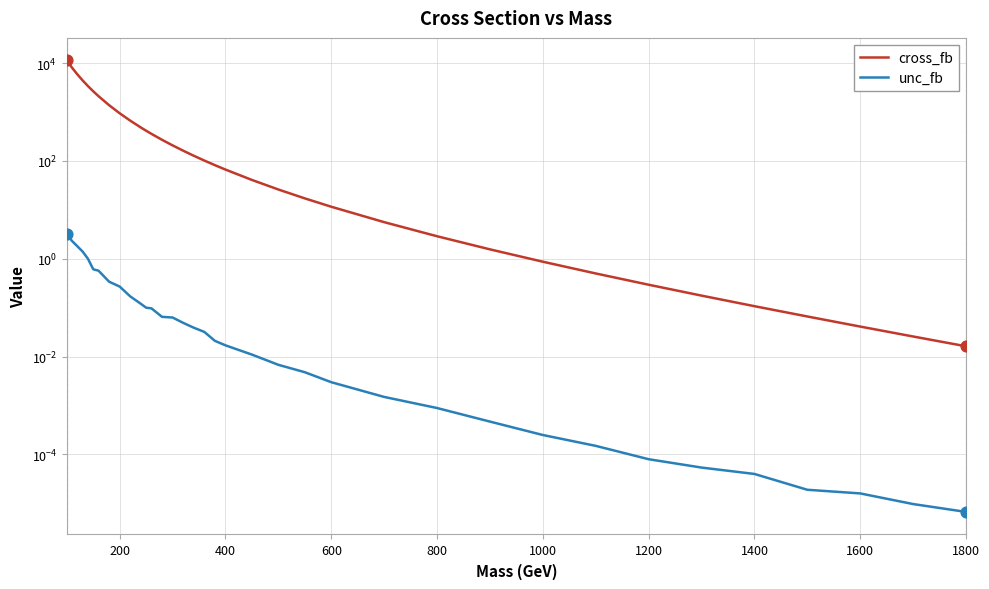

Which series has the largest total across all categories?

cross_fb